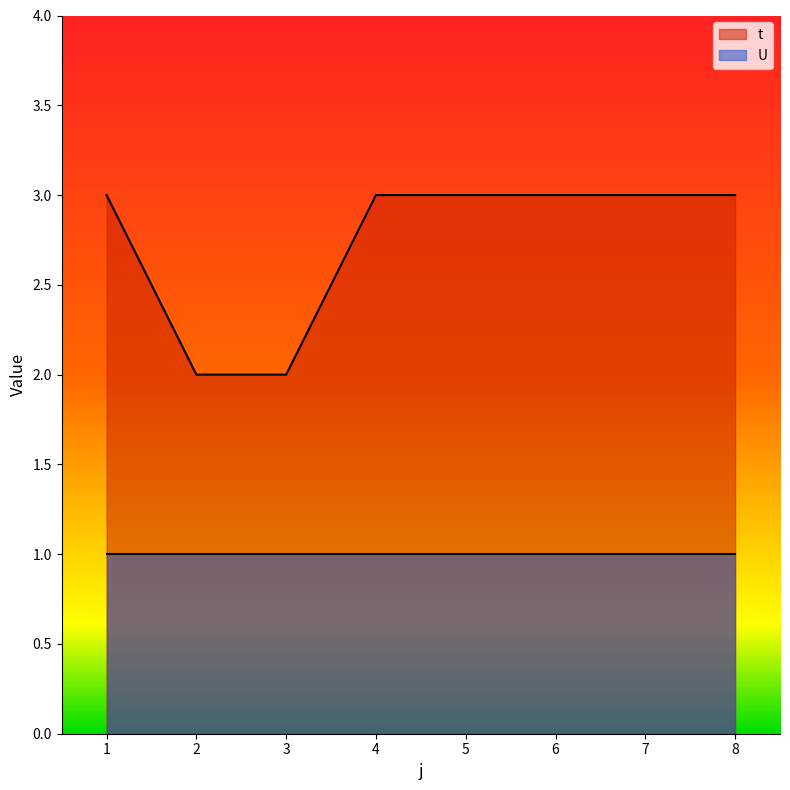

Reading left to right, extract all data points from this chart.

1=3	2=2	3=2	4=3	5=3	6=3	7=3	8=3